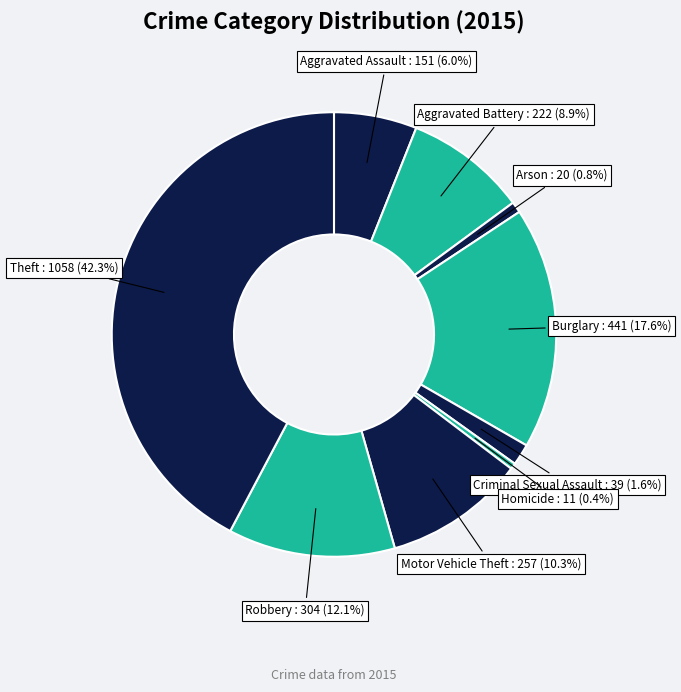

Count the number of slices in the pie.

9